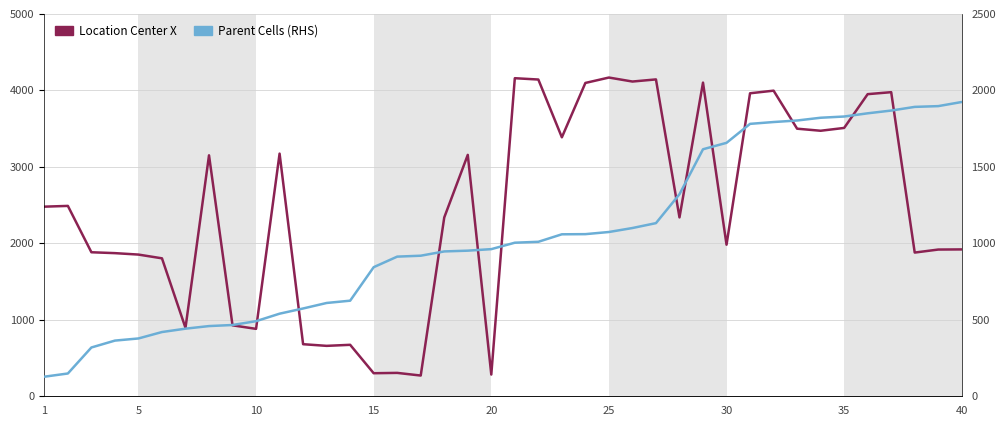

What is the total value across all series at 35?

5337.7